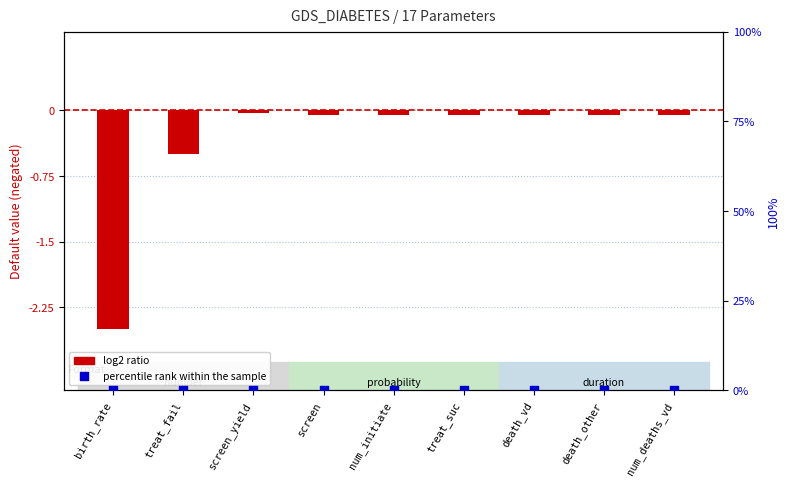

Which series reaches the minimum Y coordinate?

log2 ratio